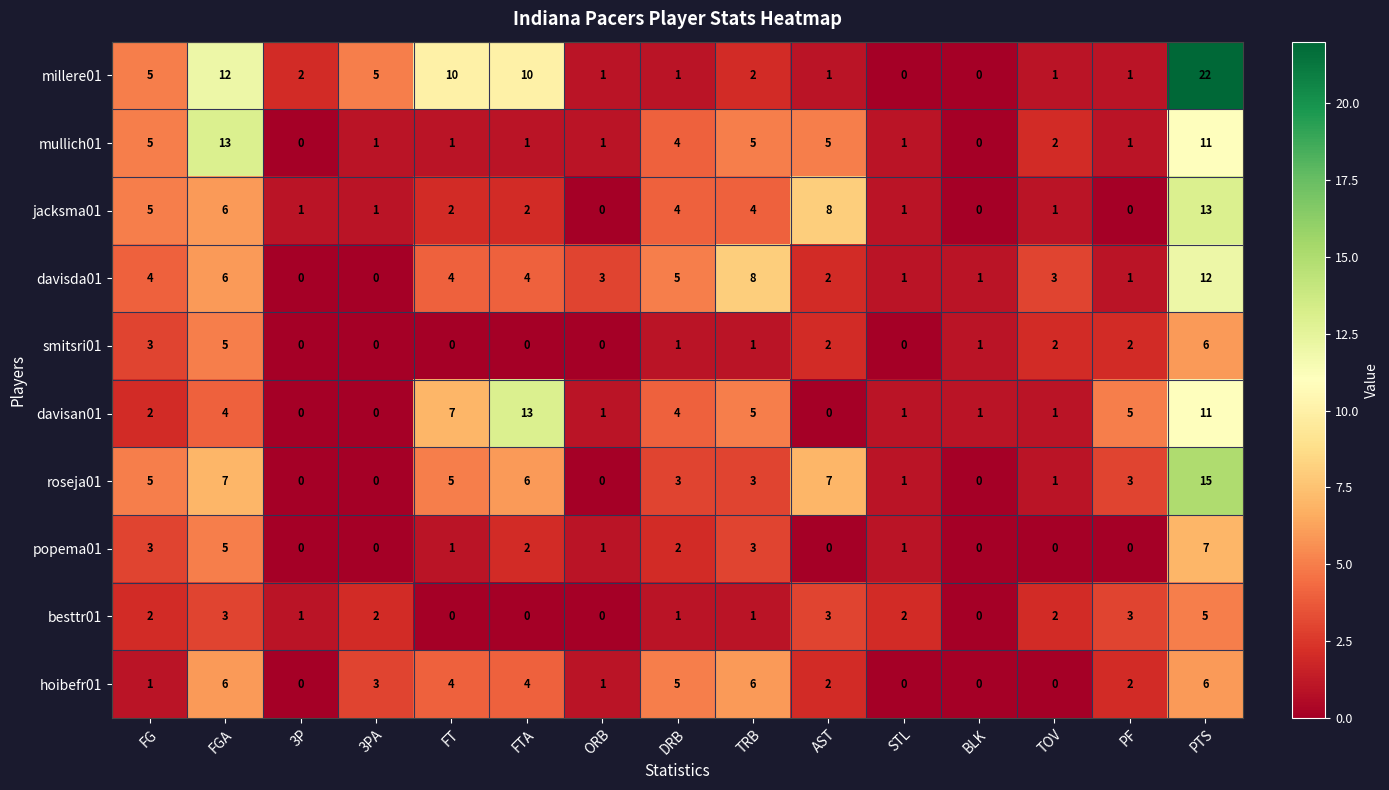

Which category has the highest value in the davisan01 series?

FTA